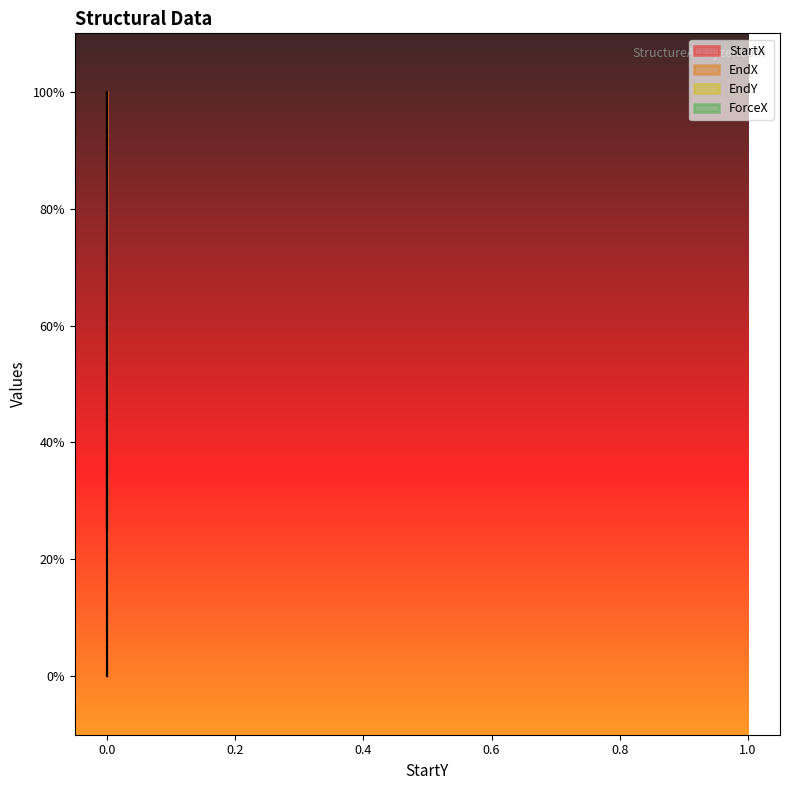

Is this an area chart (filled region under the line)?

No